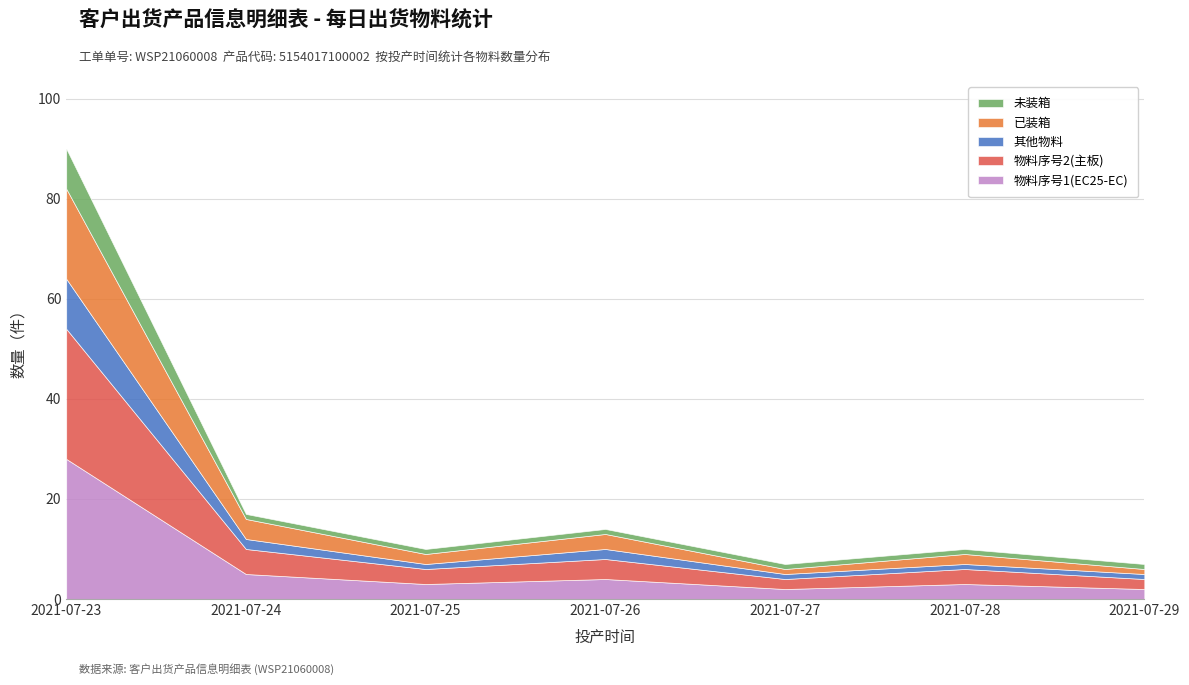

Read the 未装箱 value at 2021-07-23.

8